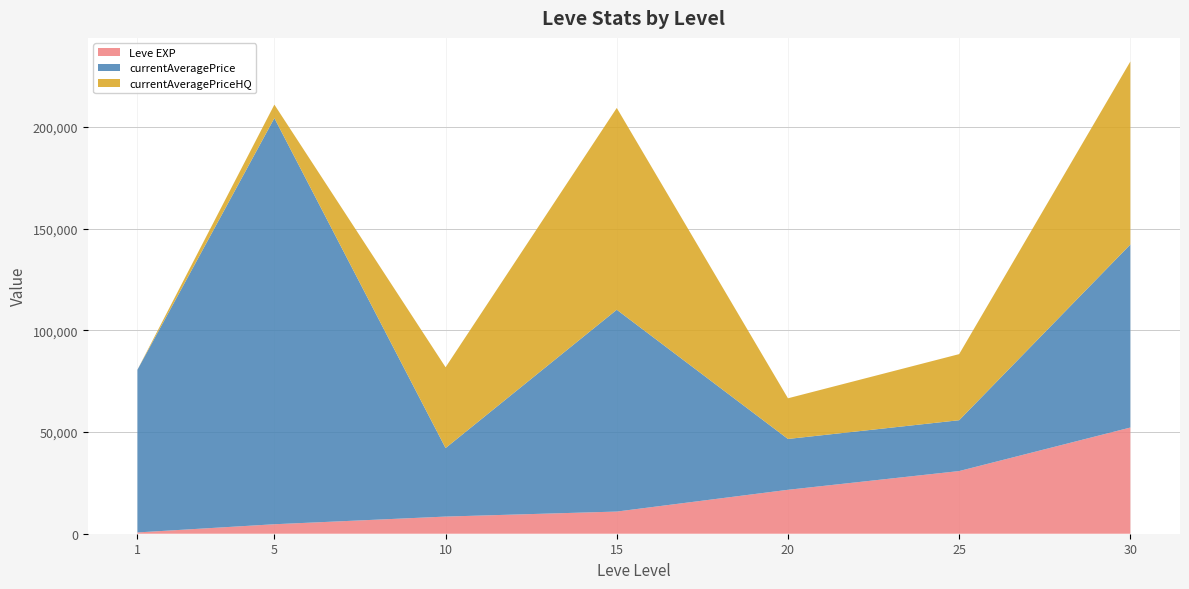

List the series in order of their peak value, highest first.

currentAveragePrice, currentAveragePriceHQ, Leve EXP